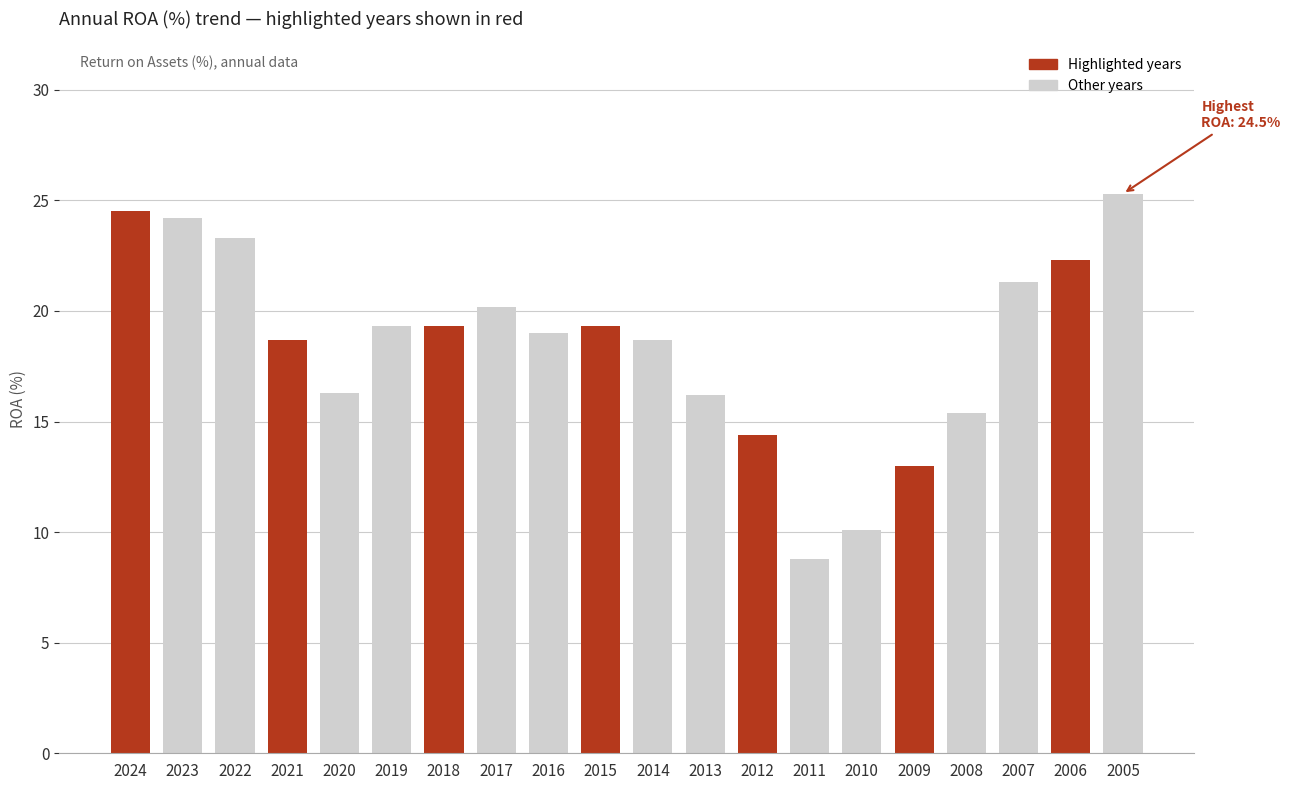

What is the average value?

18.5